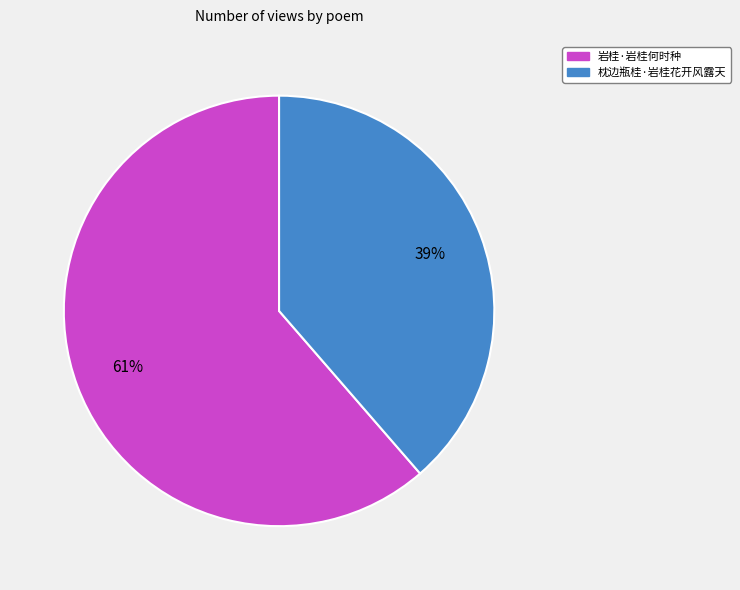

To the nearest percent, what portion does 岩桂·岩桂何时种 represent?

61%